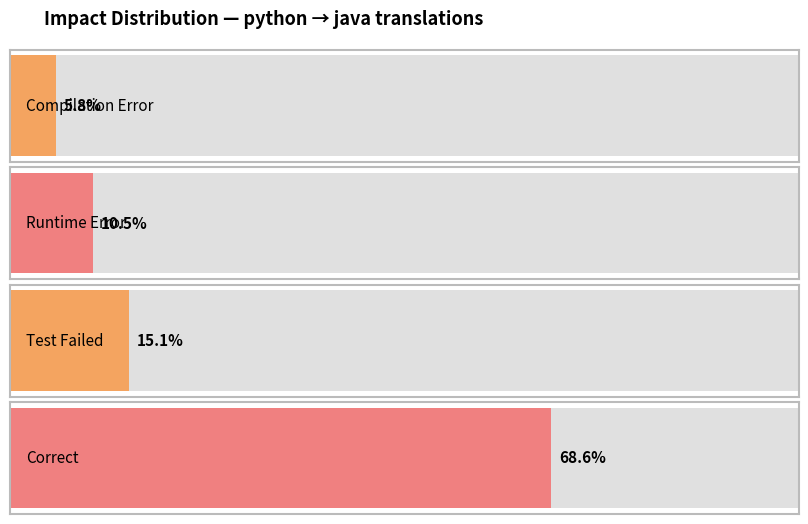

How many distinct data groups are displayed?

1